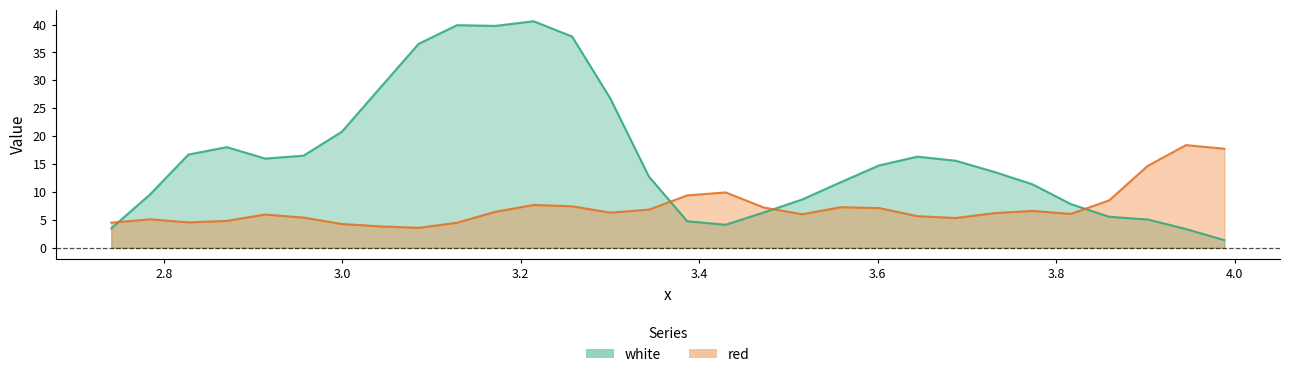

The white series shows 21.3 at 2.7845. True or false?

False